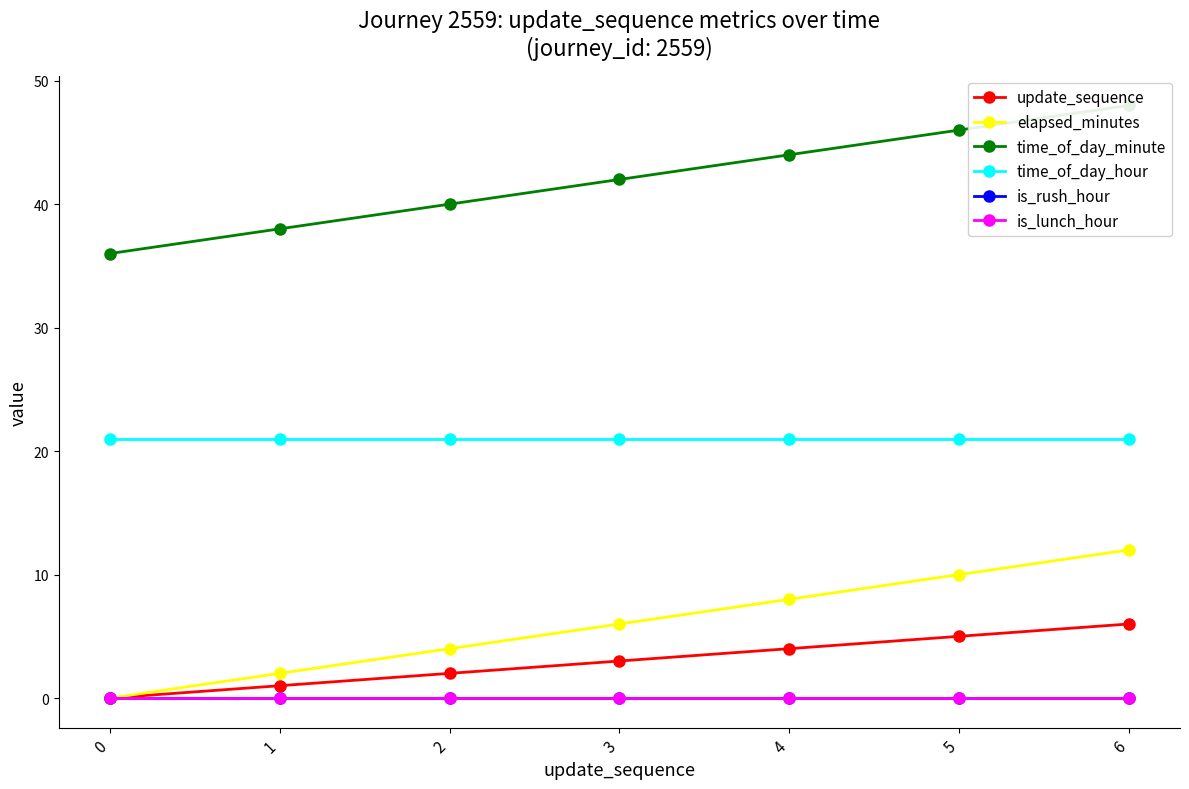

Is the value of is_lunch_hour at 0 greater than the value of elapsed_minutes at 4?

No